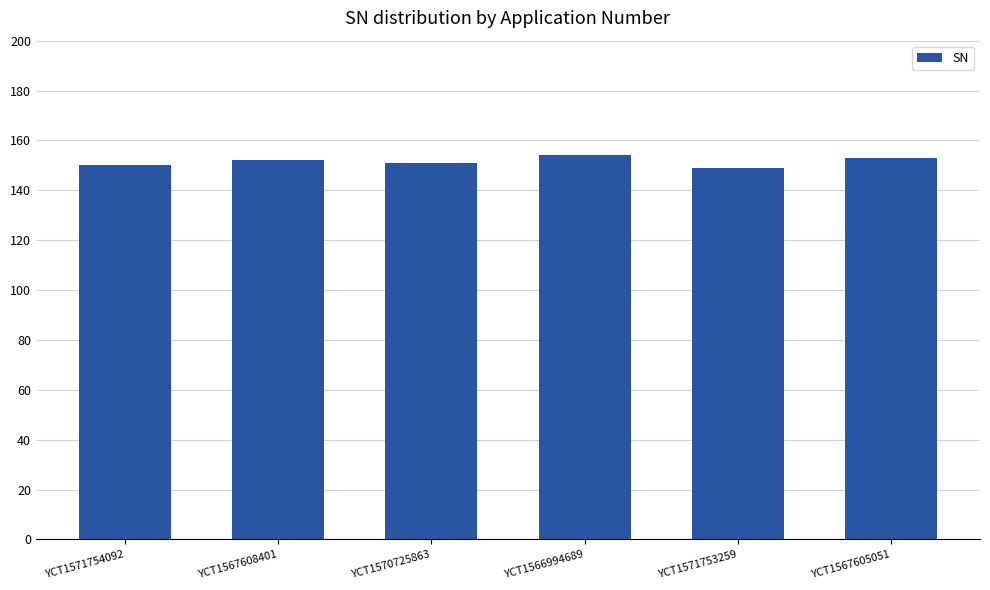

How many bars are there in total?

6